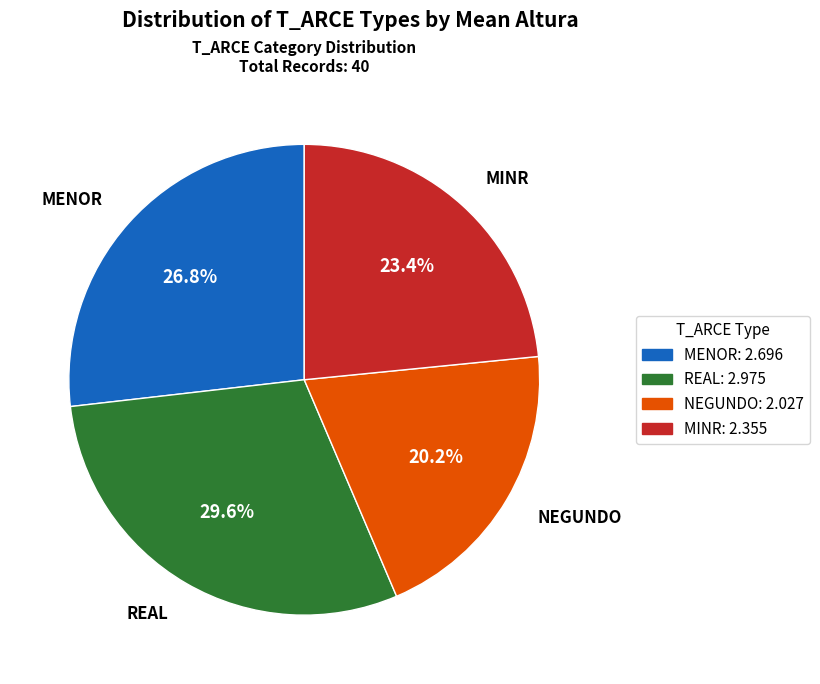

Count the number of slices in the pie.

4